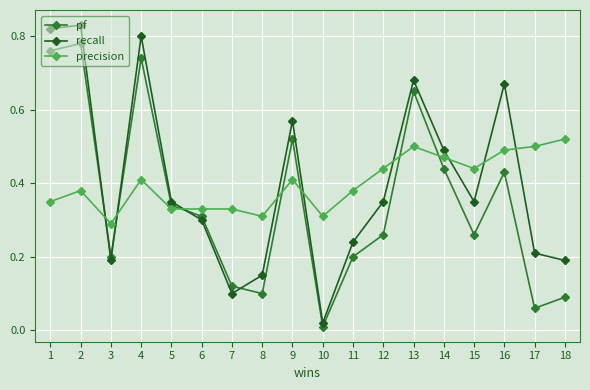

Is the value of pf at 10 greater than the value of precision at 18?

No